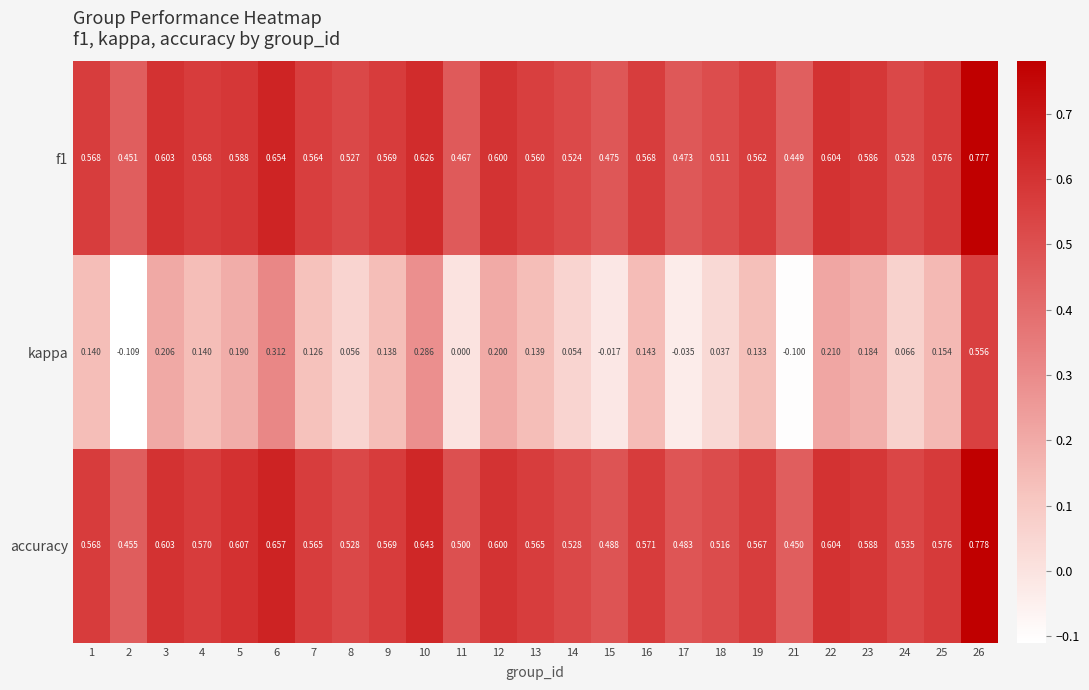

Between 1 and 4, which series saw the biggest shift?

accuracy